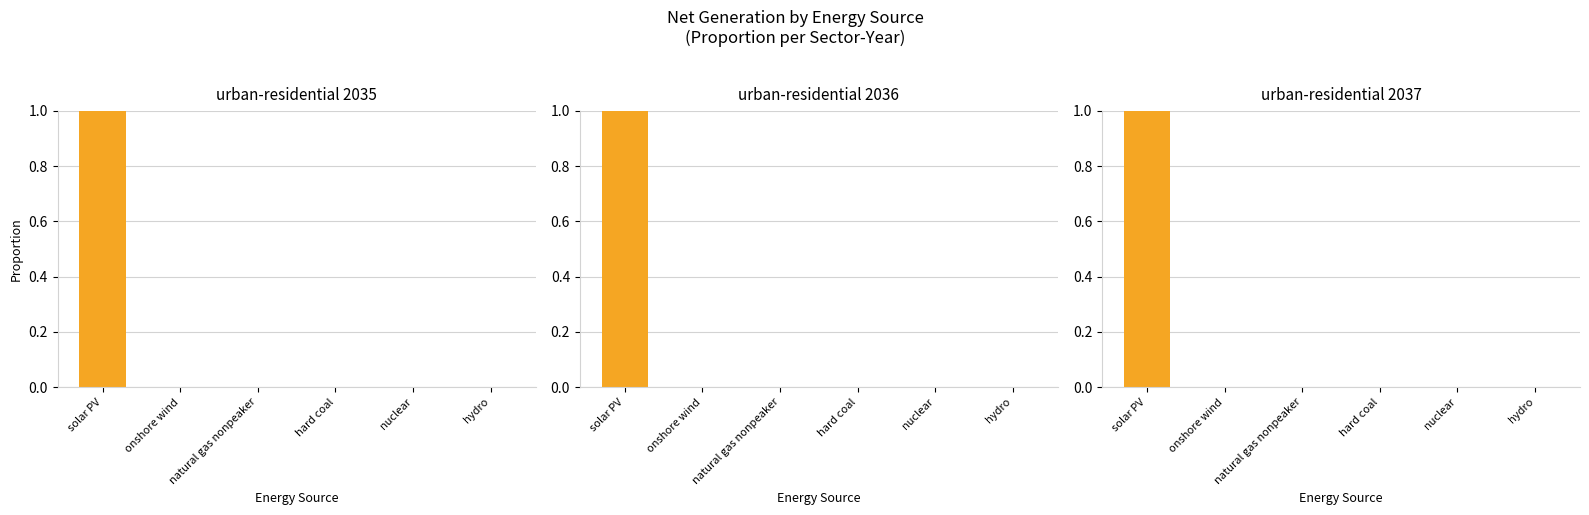

What is the label of the 4th bar from the left?

hard coal